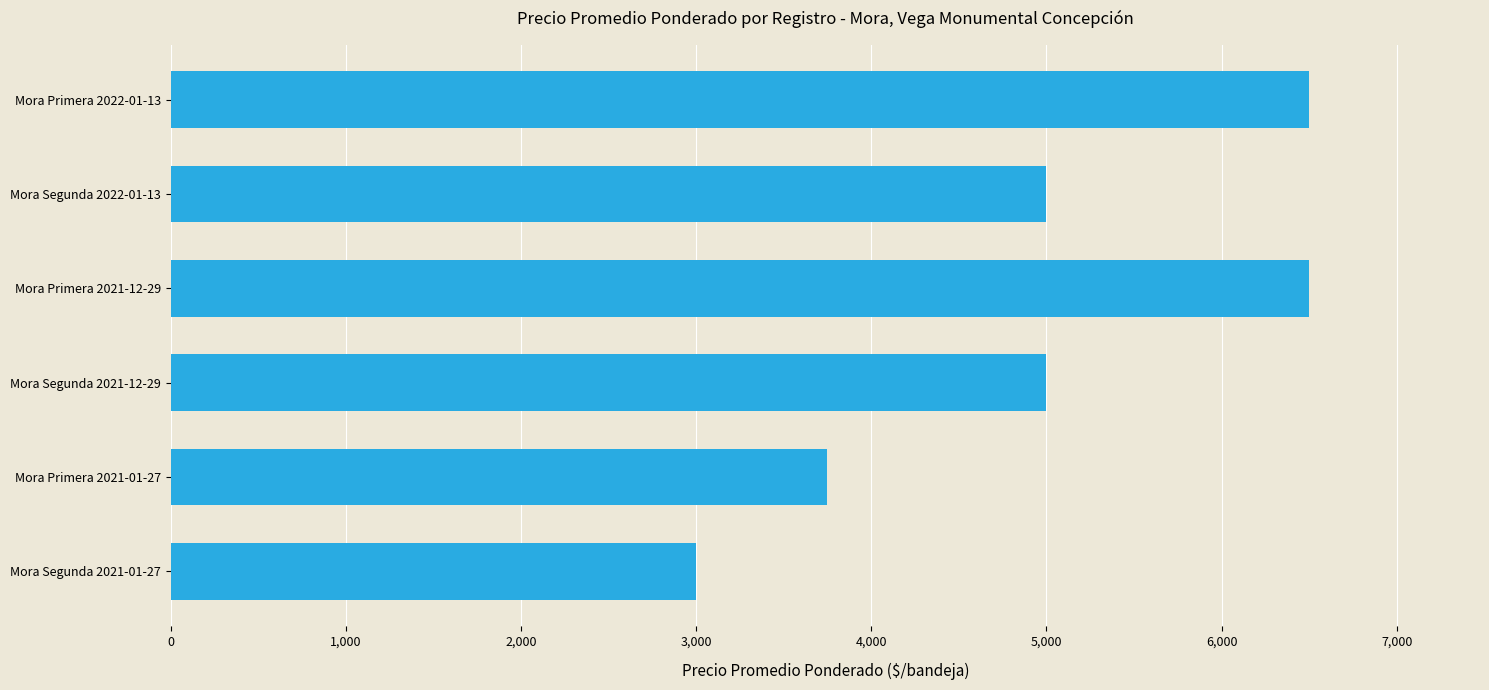

How many categories are shown in the chart?

6